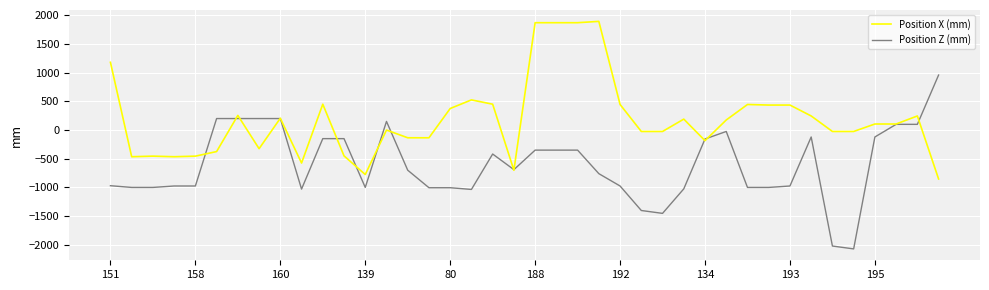

List the series in order of their peak value, lowest first.

Position Z (mm), Position X (mm)